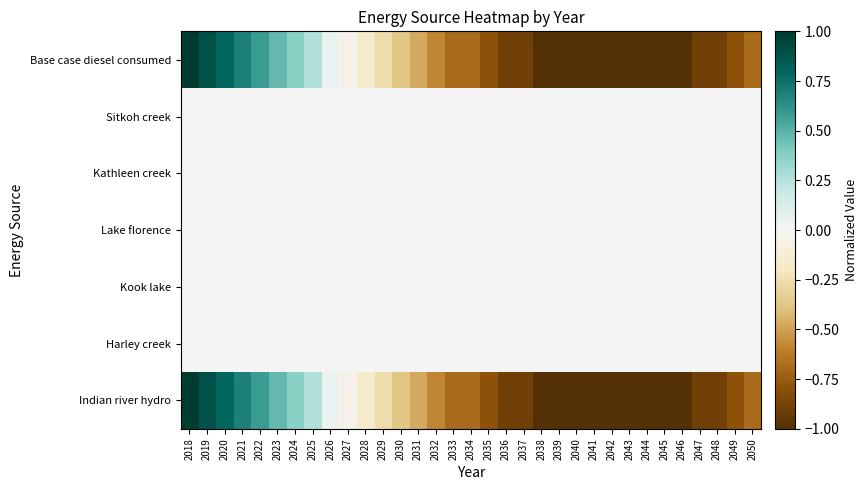

Reading left to right, extract all data points from this chart.

Base case diesel consumed: 2018=1.0	2019=0.9	2020=0.8	2021=0.7	2022=0.6	2023=0.5	2024=0.4	2025=0.3	2026=0.1	2027=-0.1	2028=-0.2	2029=-0.3	2030=-0.4	2031=-0.5	2032=-0.6	2033=-0.7	2034=-0.7	2035=-0.8	2036=-0.9	2037=-0.9	2038=-1.0	2039=-1.0	2040=-1.0	2041=-1.0	2042=-1.0	2043=-1.0	2044=-1.0	2045=-1.0	2046=-1.0	2047=-0.9	2048=-0.9	2049=-0.8	2050=-0.7
Sitkoh creek: 2018=0.0	2019=0.0	2020=0.0	2021=0.0	2022=0.0	2023=0.0	2024=0.0	2025=0.0	2026=0.0	2027=0.0	2028=0.0	2029=0.0	2030=0.0	2031=0.0	2032=0.0	2033=0.0	2034=0.0	2035=0.0	2036=0.0	2037=0.0	2038=0.0	2039=0.0	2040=0.0	2041=0.0	2042=0.0	2043=0.0	2044=0.0	2045=0.0	2046=0.0	2047=0.0	2048=0.0	2049=0.0	2050=0.0
Kathleen creek: 2018=0.0	2019=0.0	2020=0.0	2021=0.0	2022=0.0	2023=0.0	2024=0.0	2025=0.0	2026=0.0	2027=0.0	2028=0.0	2029=0.0	2030=0.0	2031=0.0	2032=0.0	2033=0.0	2034=0.0	2035=0.0	2036=0.0	2037=0.0	2038=0.0	2039=0.0	2040=0.0	2041=0.0	2042=0.0	2043=0.0	2044=0.0	2045=0.0	2046=0.0	2047=0.0	2048=0.0	2049=0.0	2050=0.0
Lake florence: 2018=0.0	2019=0.0	2020=0.0	2021=0.0	2022=0.0	2023=0.0	2024=0.0	2025=0.0	2026=0.0	2027=0.0	2028=0.0	2029=0.0	2030=0.0	2031=0.0	2032=0.0	2033=0.0	2034=0.0	2035=0.0	2036=0.0	2037=0.0	2038=0.0	2039=0.0	2040=0.0	2041=0.0	2042=0.0	2043=0.0	2044=0.0	2045=0.0	2046=0.0	2047=0.0	2048=0.0	2049=0.0	2050=0.0
Kook lake: 2018=0.0	2019=0.0	2020=0.0	2021=0.0	2022=0.0	2023=0.0	2024=0.0	2025=0.0	2026=0.0	2027=0.0	2028=0.0	2029=0.0	2030=0.0	2031=0.0	2032=0.0	2033=0.0	2034=0.0	2035=0.0	2036=0.0	2037=0.0	2038=0.0	2039=0.0	2040=0.0	2041=0.0	2042=0.0	2043=0.0	2044=0.0	2045=0.0	2046=0.0	2047=0.0	2048=0.0	2049=0.0	2050=0.0
Harley creek: 2018=0.0	2019=0.0	2020=0.0	2021=0.0	2022=0.0	2023=0.0	2024=0.0	2025=0.0	2026=0.0	2027=0.0	2028=0.0	2029=0.0	2030=0.0	2031=0.0	2032=0.0	2033=0.0	2034=0.0	2035=0.0	2036=0.0	2037=0.0	2038=0.0	2039=0.0	2040=0.0	2041=0.0	2042=0.0	2043=0.0	2044=0.0	2045=0.0	2046=0.0	2047=0.0	2048=0.0	2049=0.0	2050=0.0
Indian river hydro: 2018=1.0	2019=0.9	2020=0.8	2021=0.7	2022=0.6	2023=0.5	2024=0.4	2025=0.3	2026=0.1	2027=-0.1	2028=-0.2	2029=-0.3	2030=-0.4	2031=-0.5	2032=-0.6	2033=-0.7	2034=-0.7	2035=-0.8	2036=-0.9	2037=-0.9	2038=-1.0	2039=-1.0	2040=-1.0	2041=-1.0	2042=-1.0	2043=-1.0	2044=-1.0	2045=-1.0	2046=-1.0	2047=-0.9	2048=-0.9	2049=-0.8	2050=-0.7